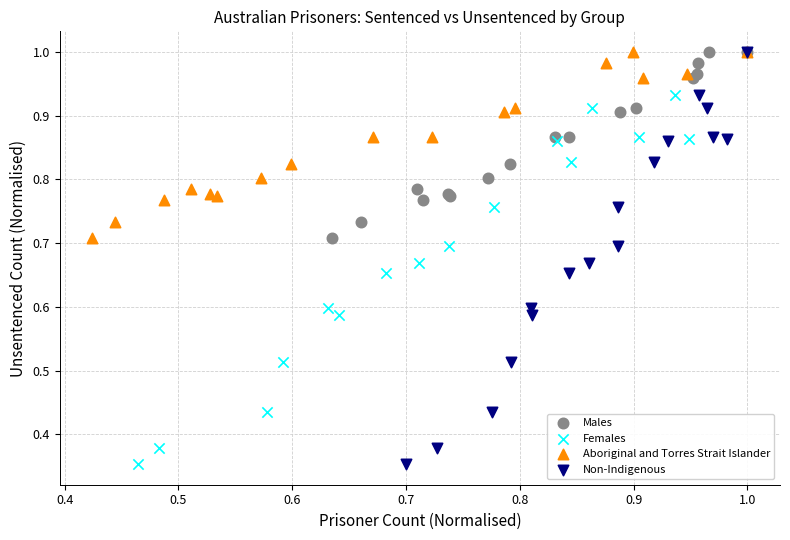

What are all the series names shown in the legend?

Males, Females, Aboriginal and Torres Strait Islander, Non-Indigenous